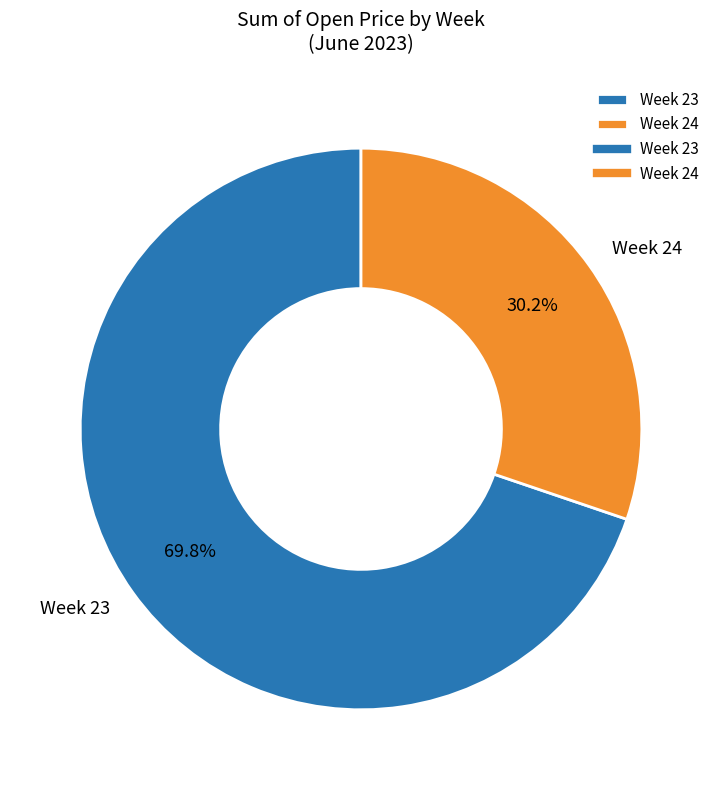

Which category has the biggest portion of the pie?

Week 23